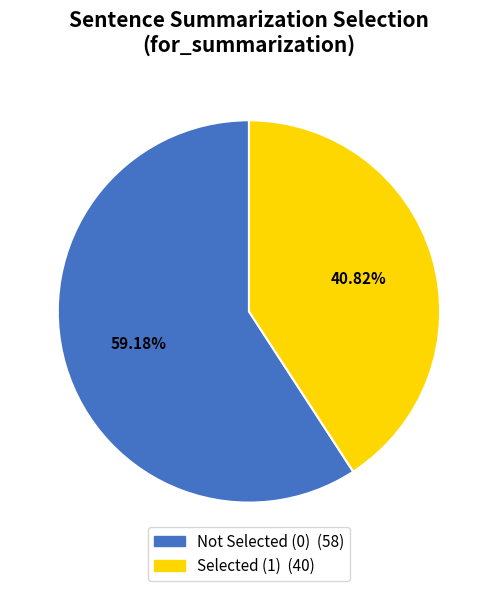

Is there any slice that represents more than half of the pie?

Yes